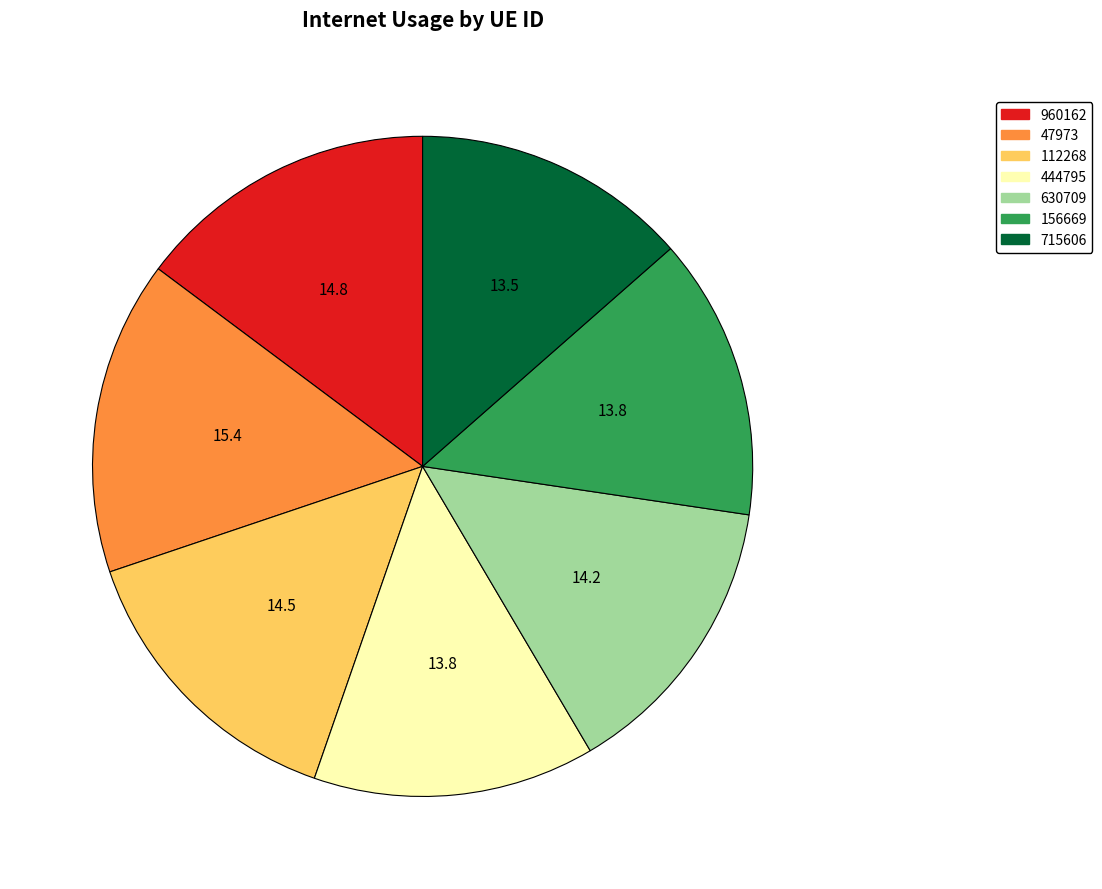

Which category has the biggest portion of the pie?

47973